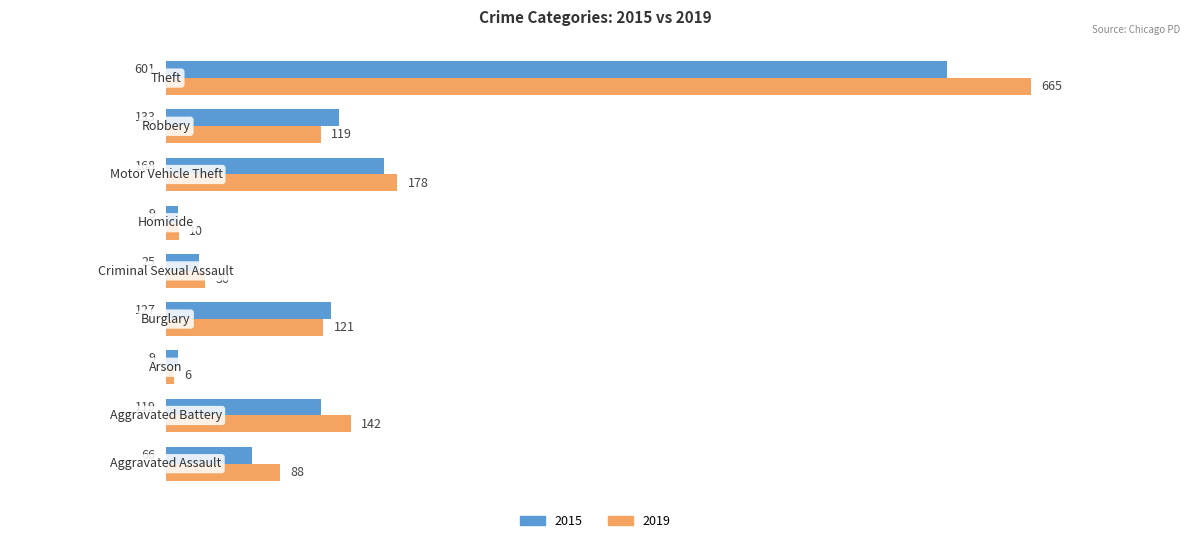

What is the sum of all 2015 values?

1257